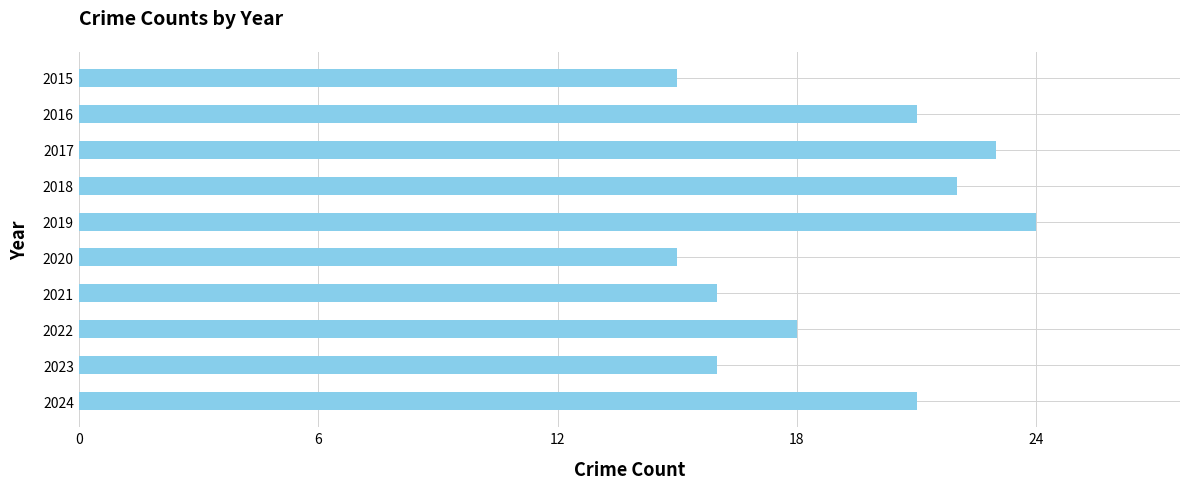

What is the average value?

19